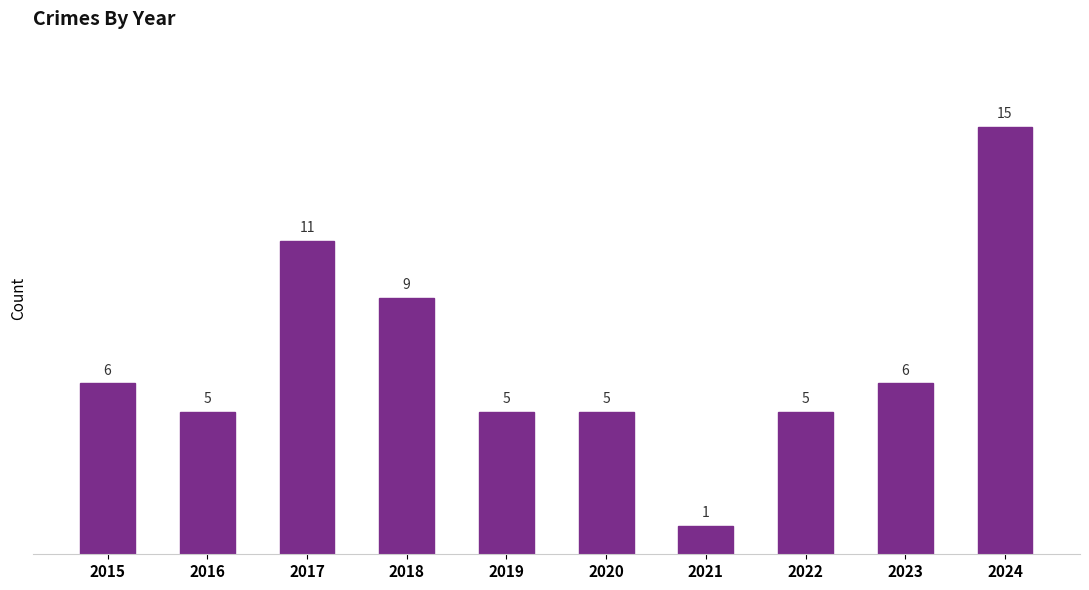

True or false: the data shows 2 at 2021.

False